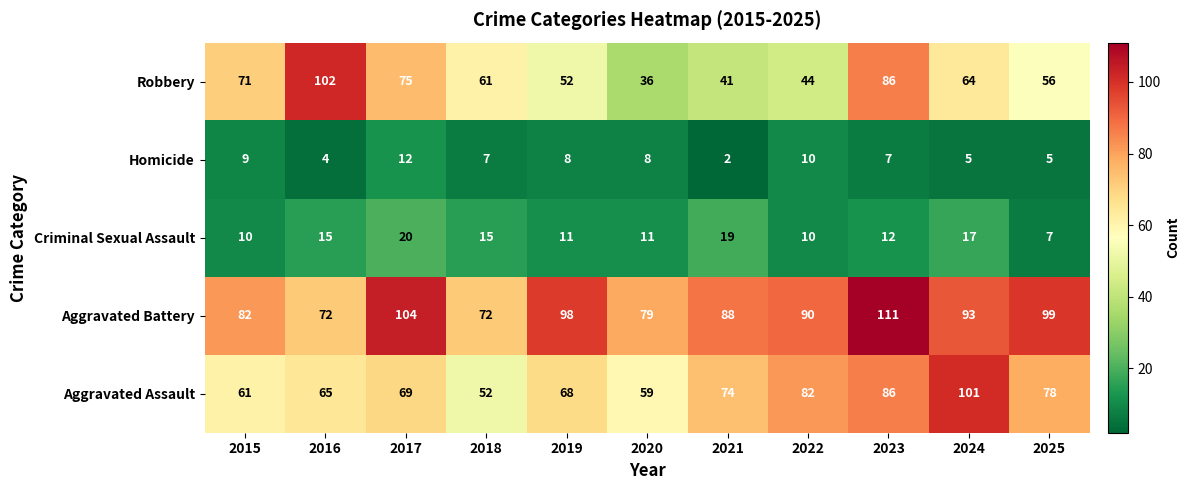

How many data points in Aggravated Battery are less than 90?

5